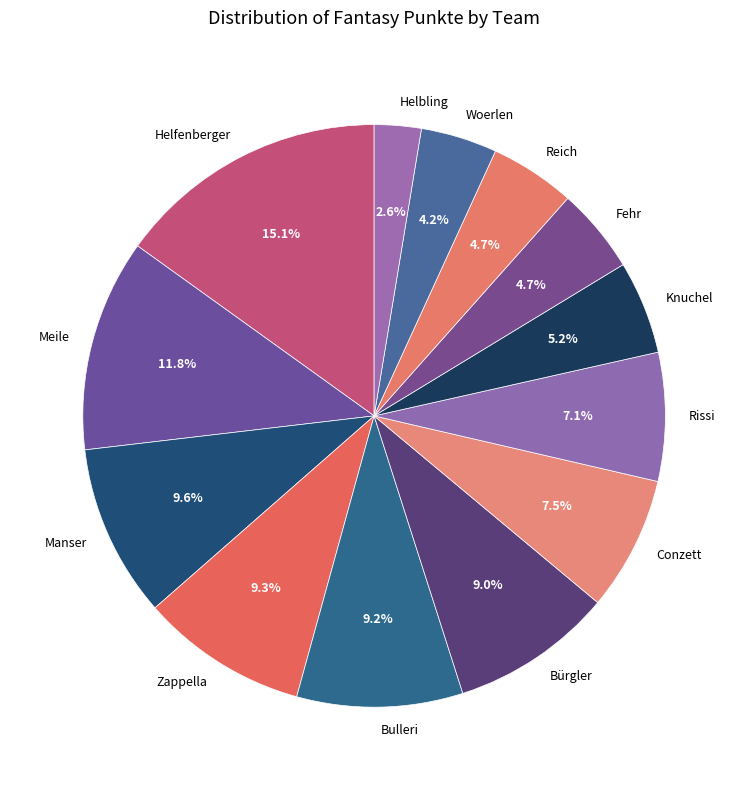

What is the ratio of the value at Helfenberger to the value at Conzett?

2.0